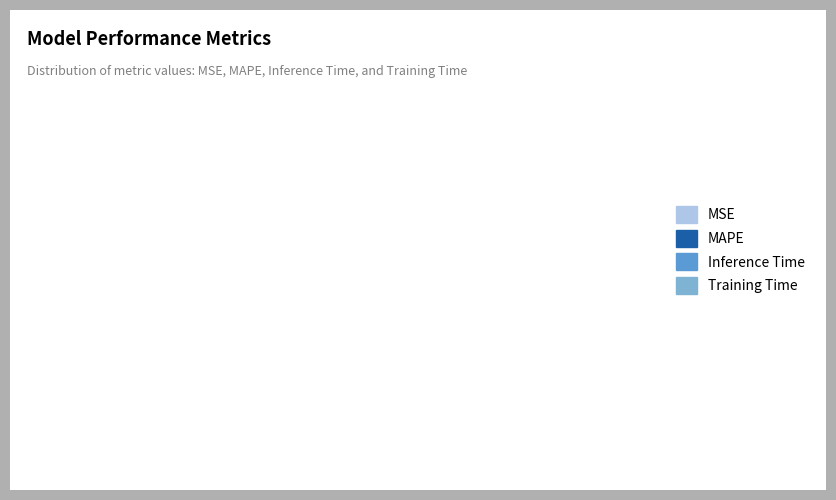

Which slice is the largest?

MAPE